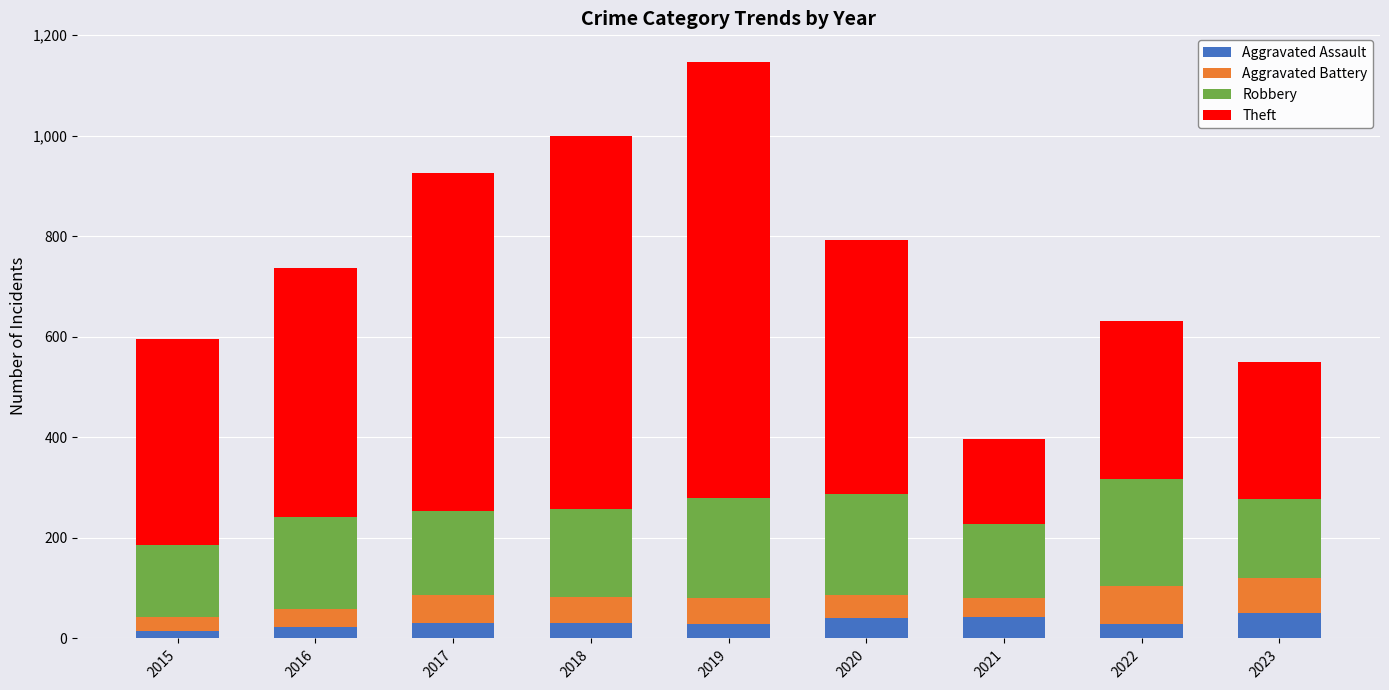

How many bars are there in total?

9